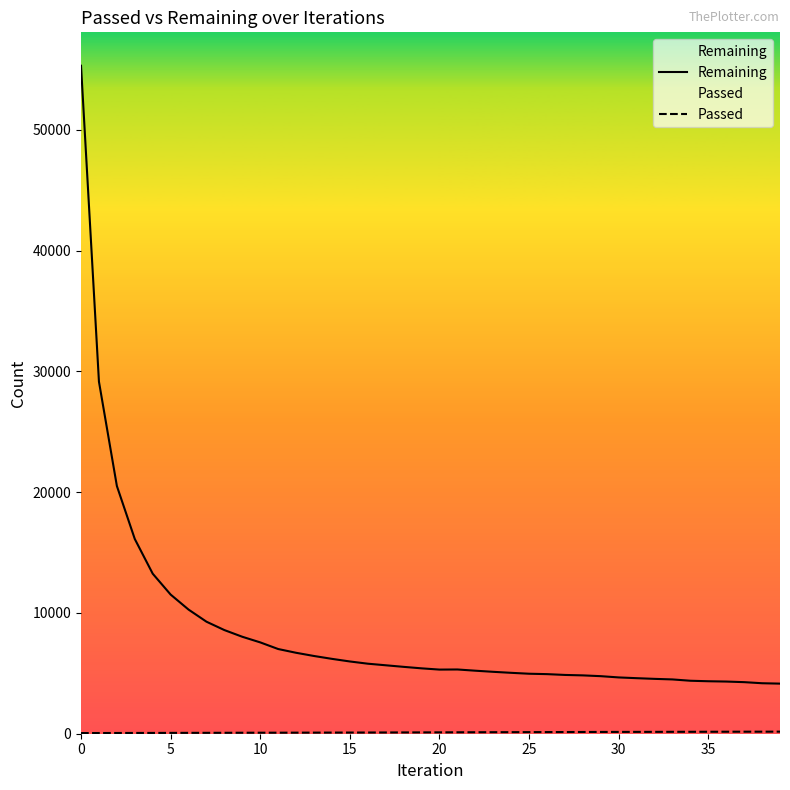

True or false: Remaining has more than 2 interior local peaks.

False